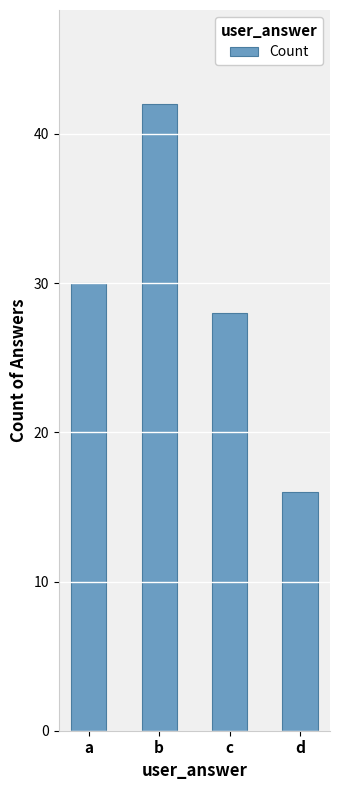

What is the difference between the maximum and minimum values?

26